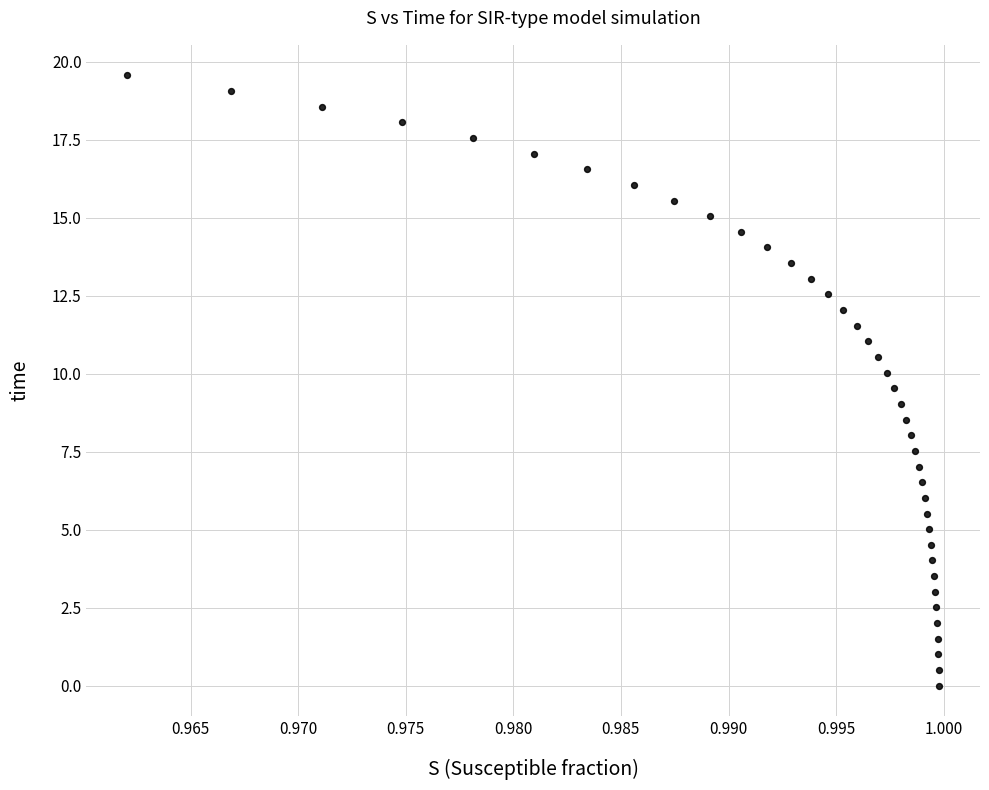

What is the range of Y values (max minus min)?

19.6